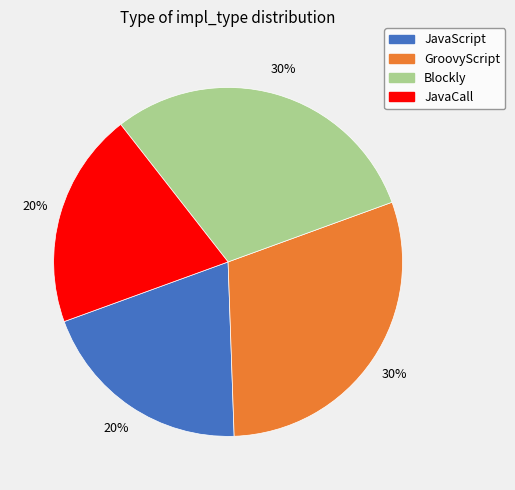

Is it true that GroovyScript is 35% of the pie?

False